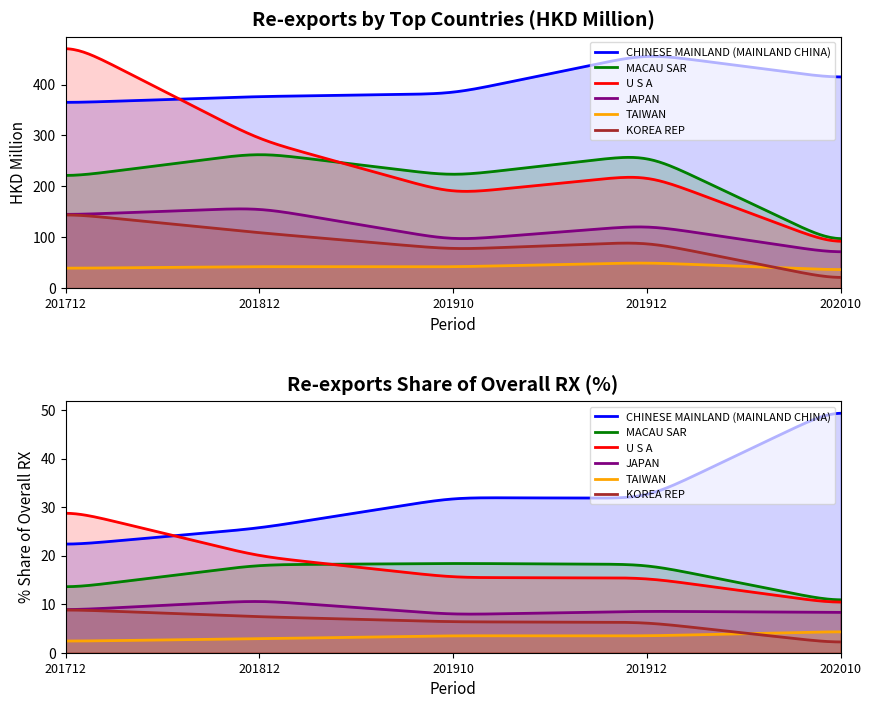

What is the difference between the maximum and minimum values in the MACAU SAR series?

183.2